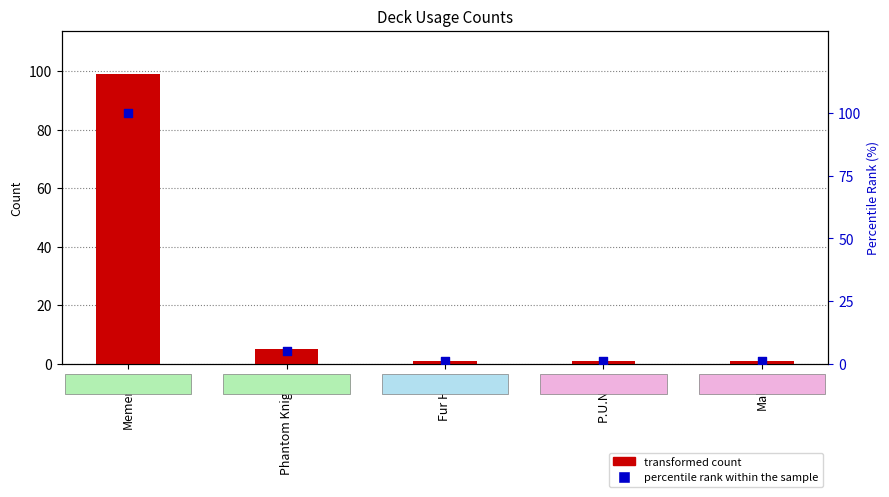

Which series contains the lowest Y value?

transformed count